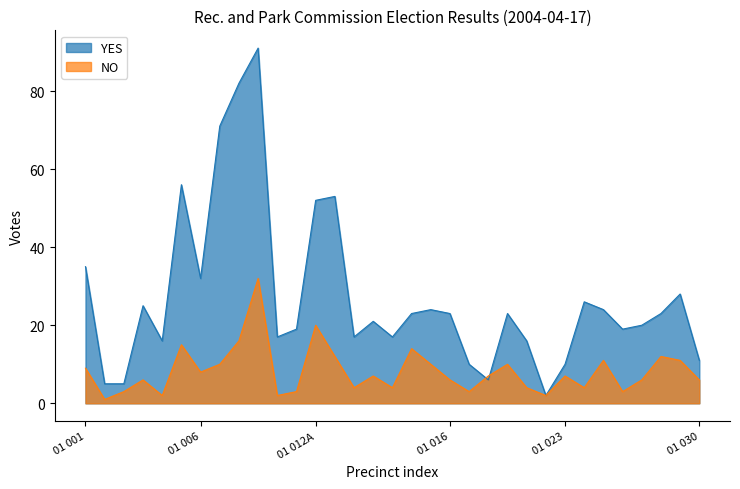

Which series has the largest total across all categories?

YES